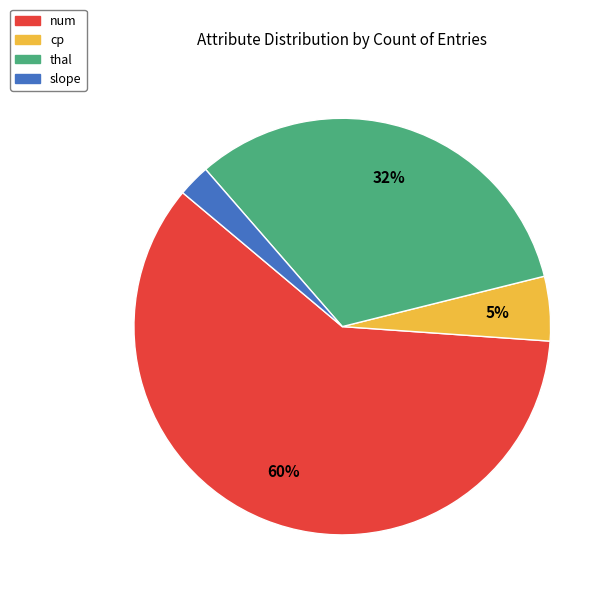

Is it true that num is 74% of the pie?

False